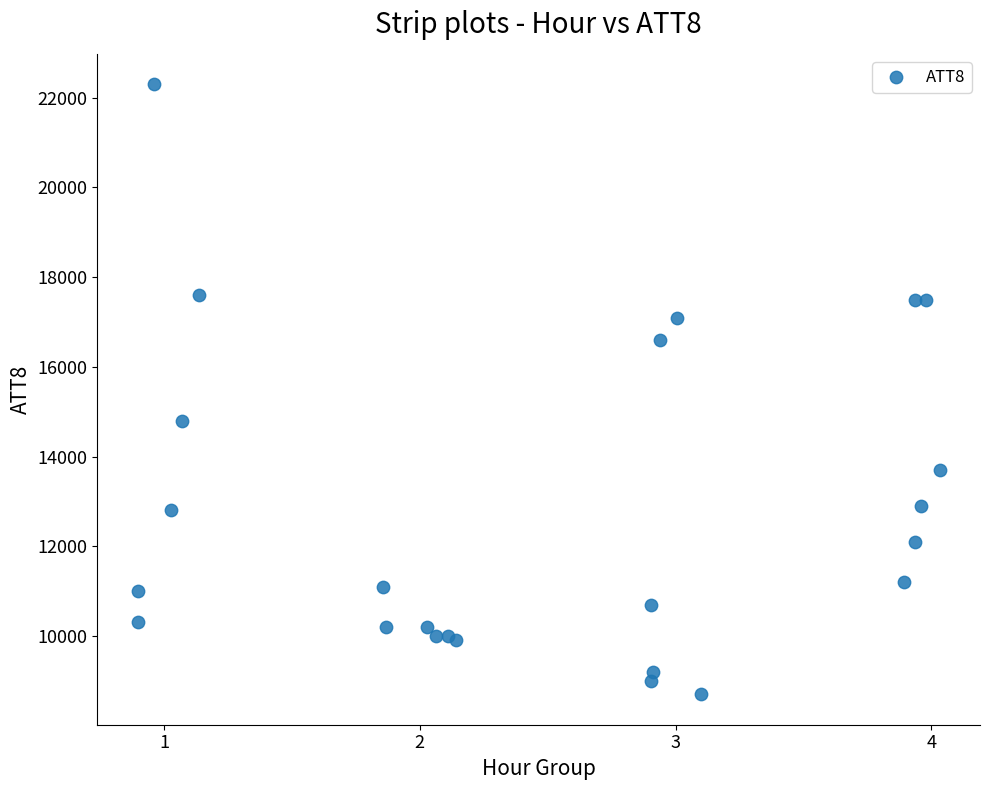

What Y value in the scatter plot is closest to 15500?

14800